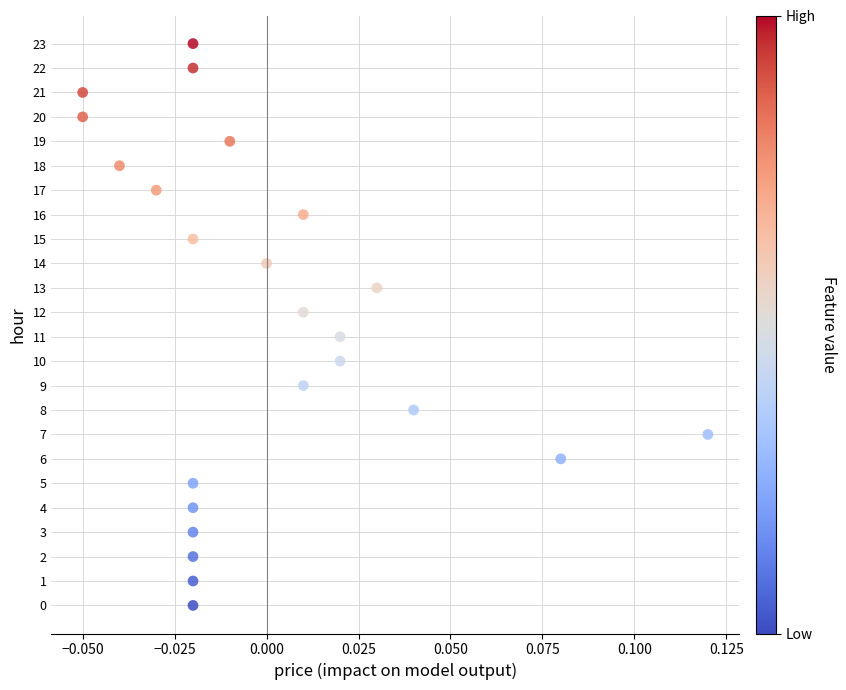

What is the range of Y values (max minus min)?

23